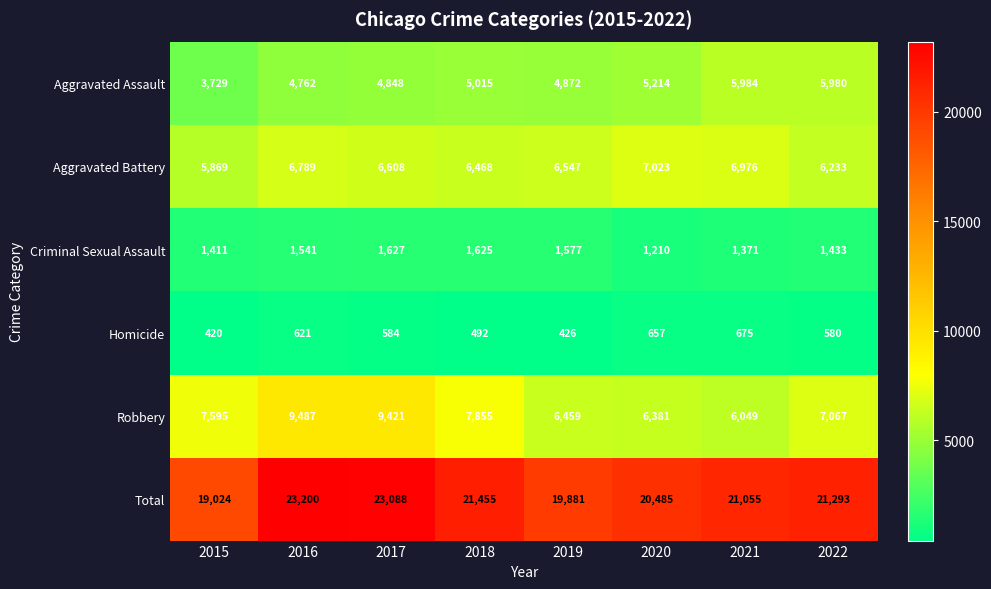

At 2015, list the series in order from smallest to largest.

Homicide, Criminal Sexual Assault, Aggravated Assault, Aggravated Battery, Robbery, Total